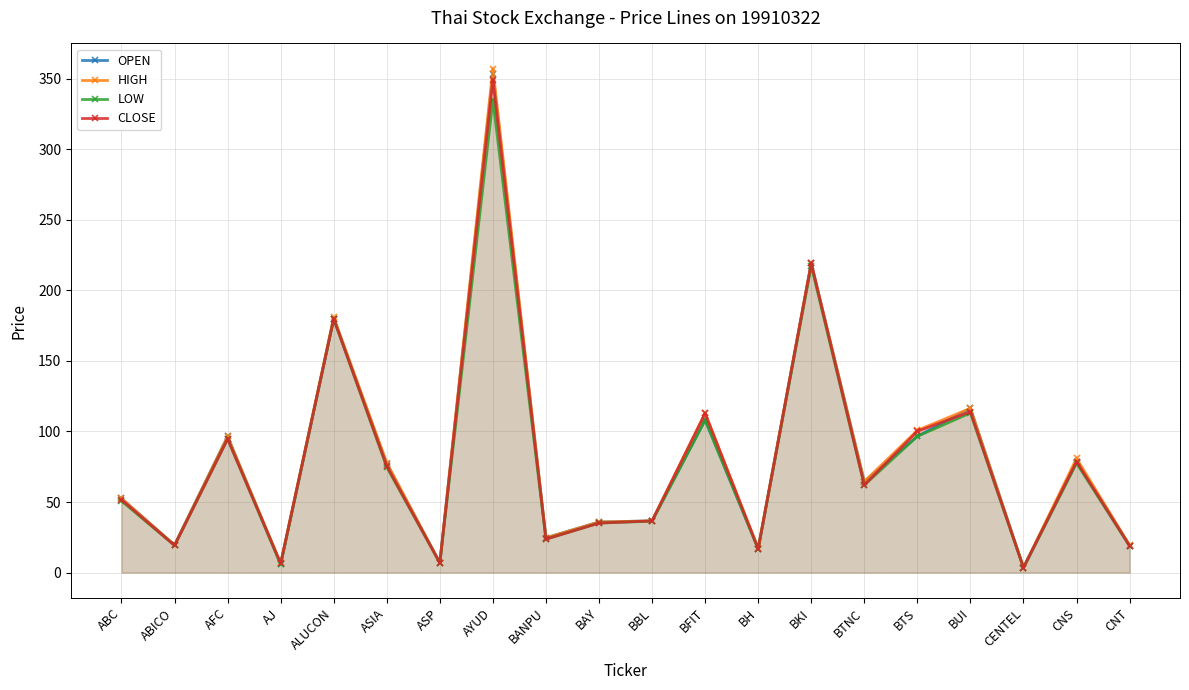

What is the label of the 12th point from the right?

BANPU